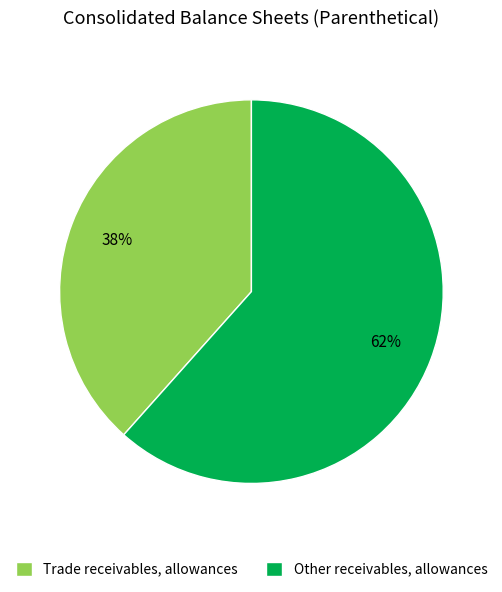

Combined, do Trade receivables, allowances and Other receivables, allowances account for over 50%?

Yes